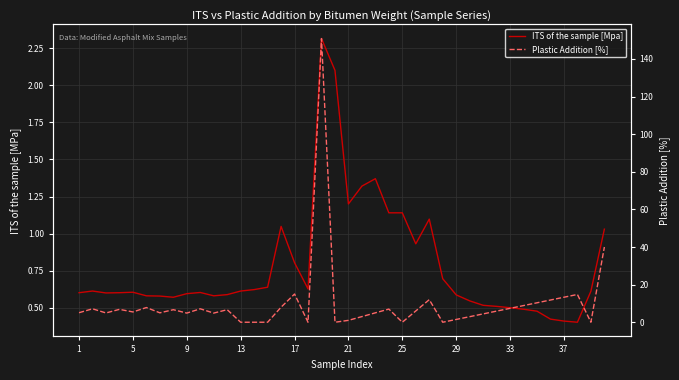

How many values in the Plastic Addition [%] series exceed 5?

22